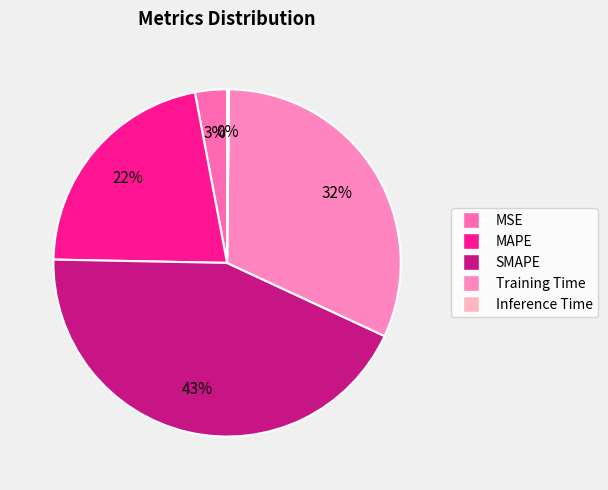

What is the smallest slice in the pie chart?

Inference Time